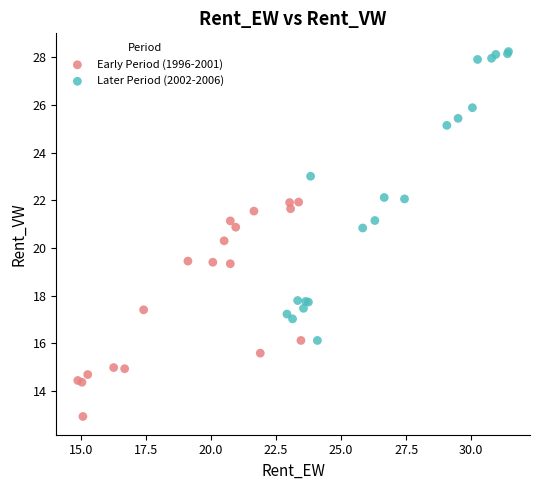

Which series has the widest spread of Y values?

Later Period (2002-2006)